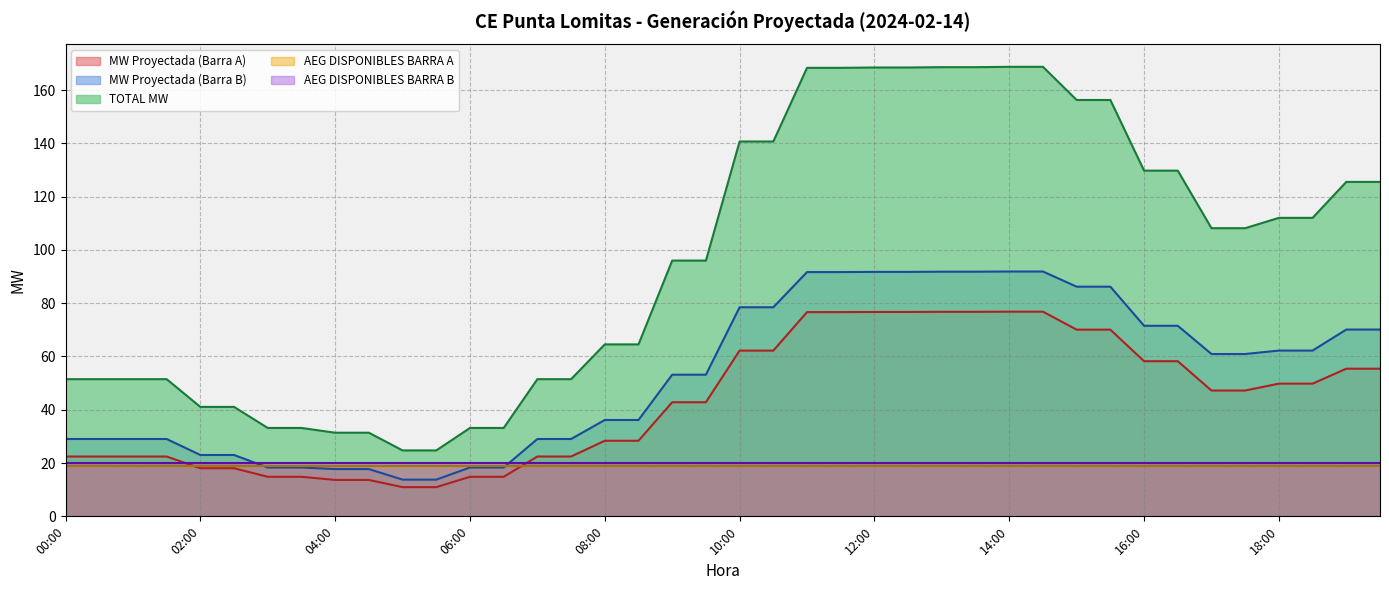

Is it true that TOTAL MW equals 21.7 at 17:30?

False